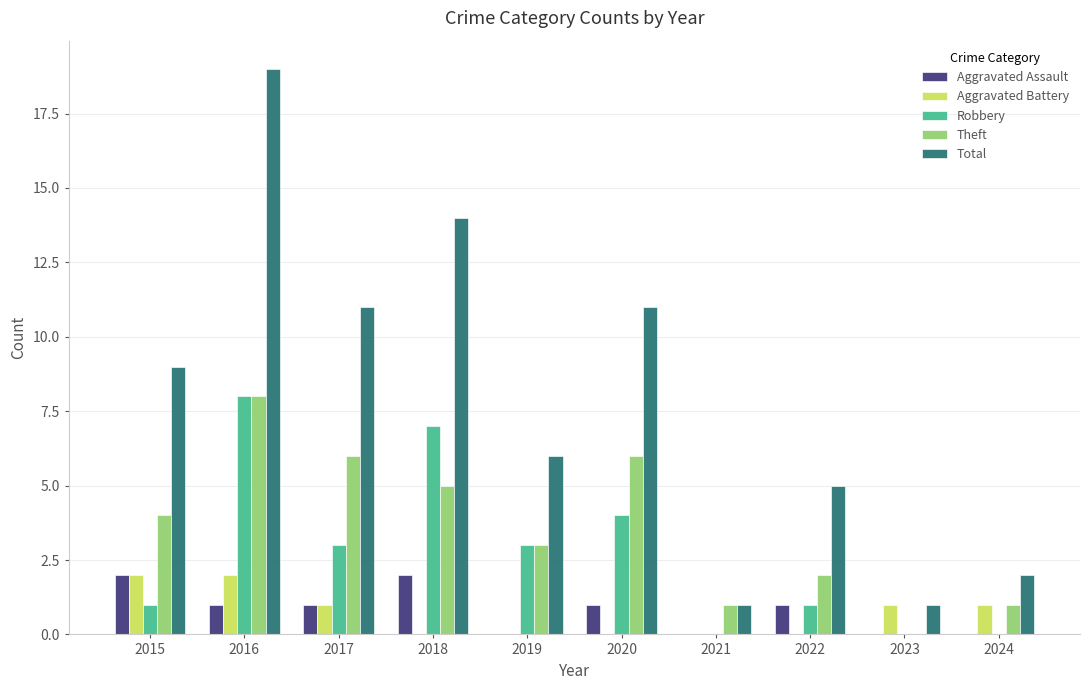

At which label does Aggravated Battery first exceed 1?

2015